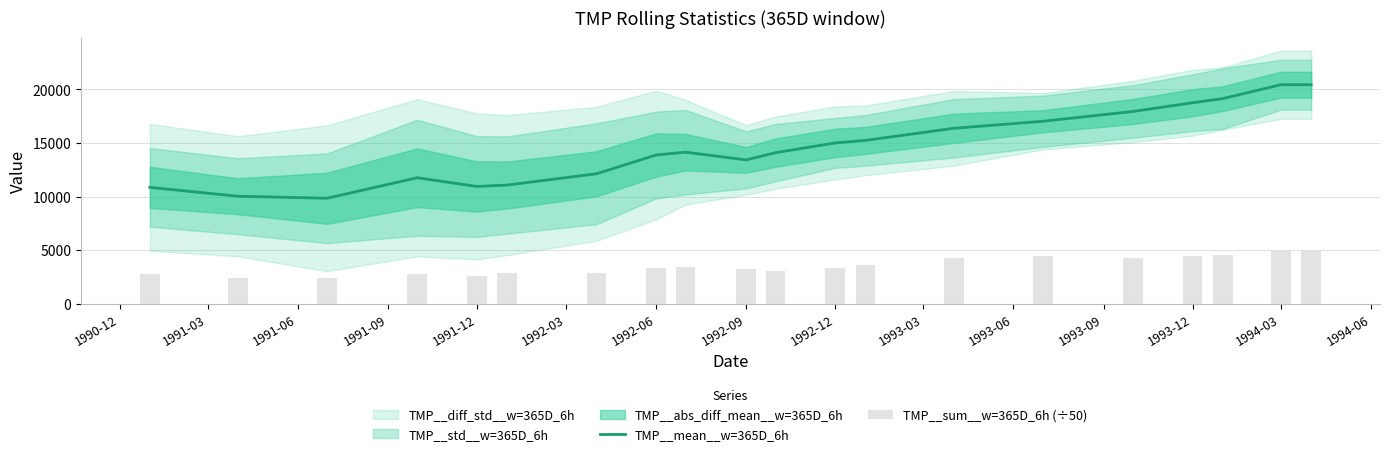

Count the number of categories in the chart.

20